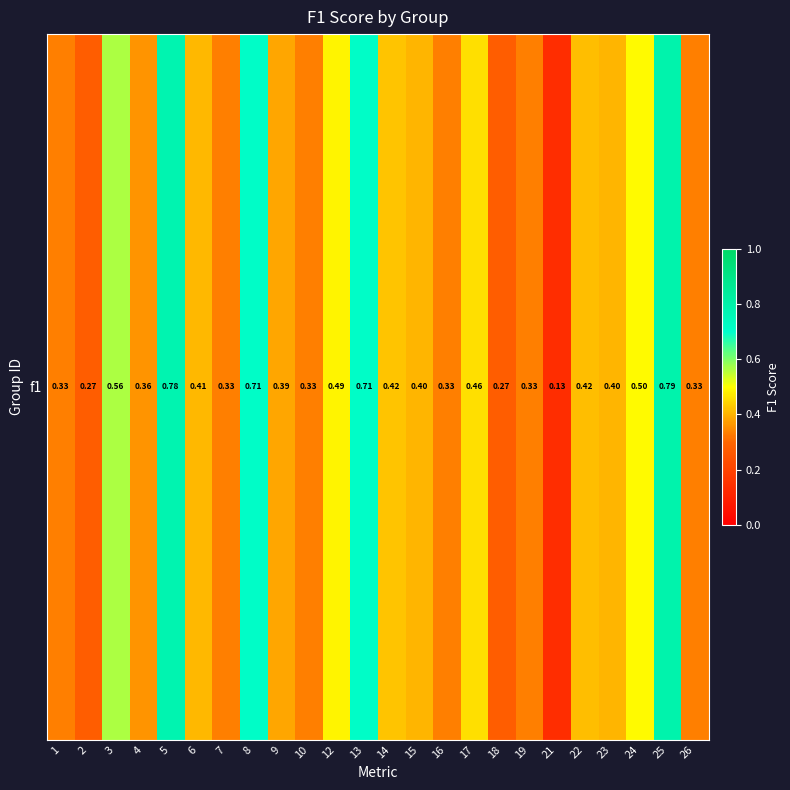

How many series are shown in this chart?

1